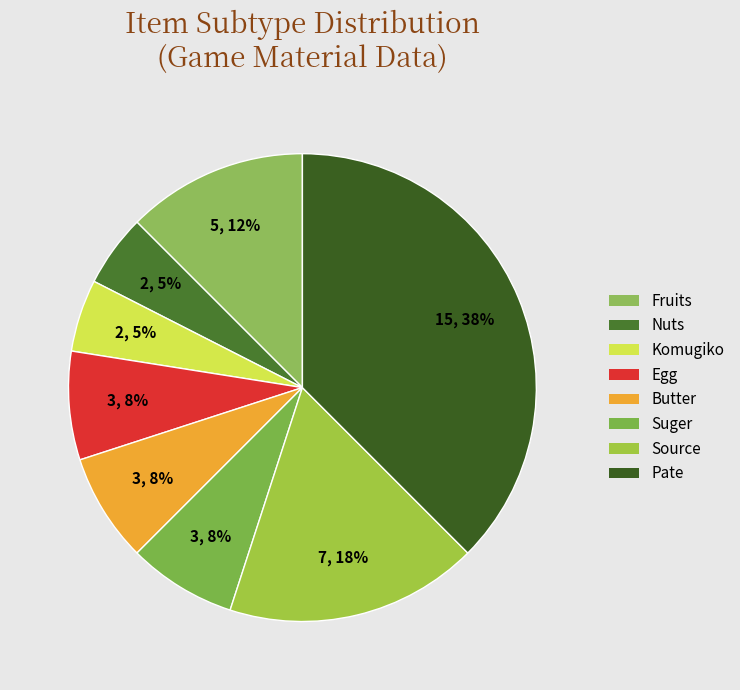

To the nearest percent, what percentage of the pie is Komugiko?

5%